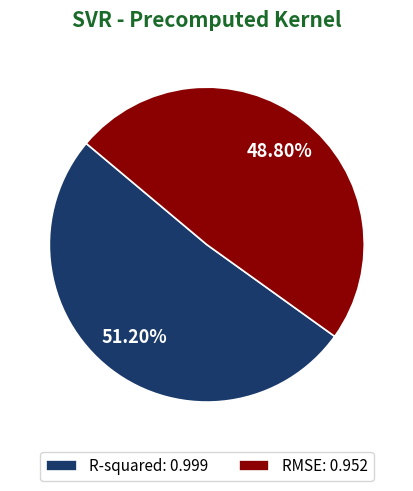

Which slice represents more than half of the pie?

R-squared